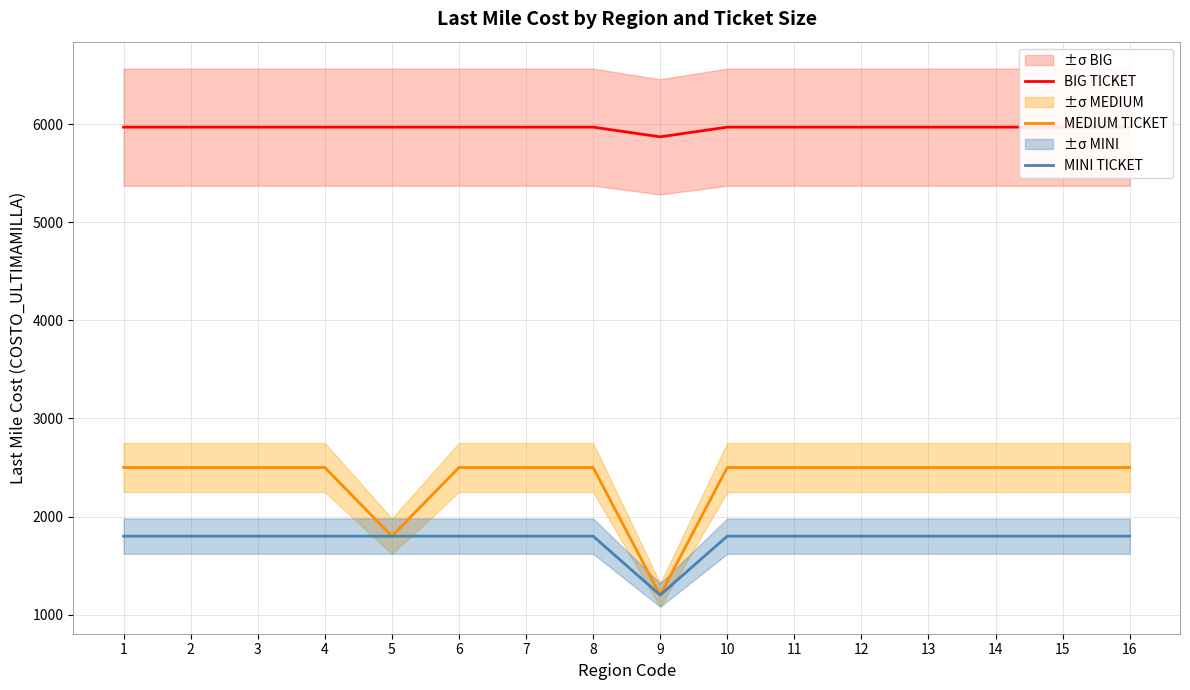

What is the value of the BIG TICKET point at the 4th from the left?

5969